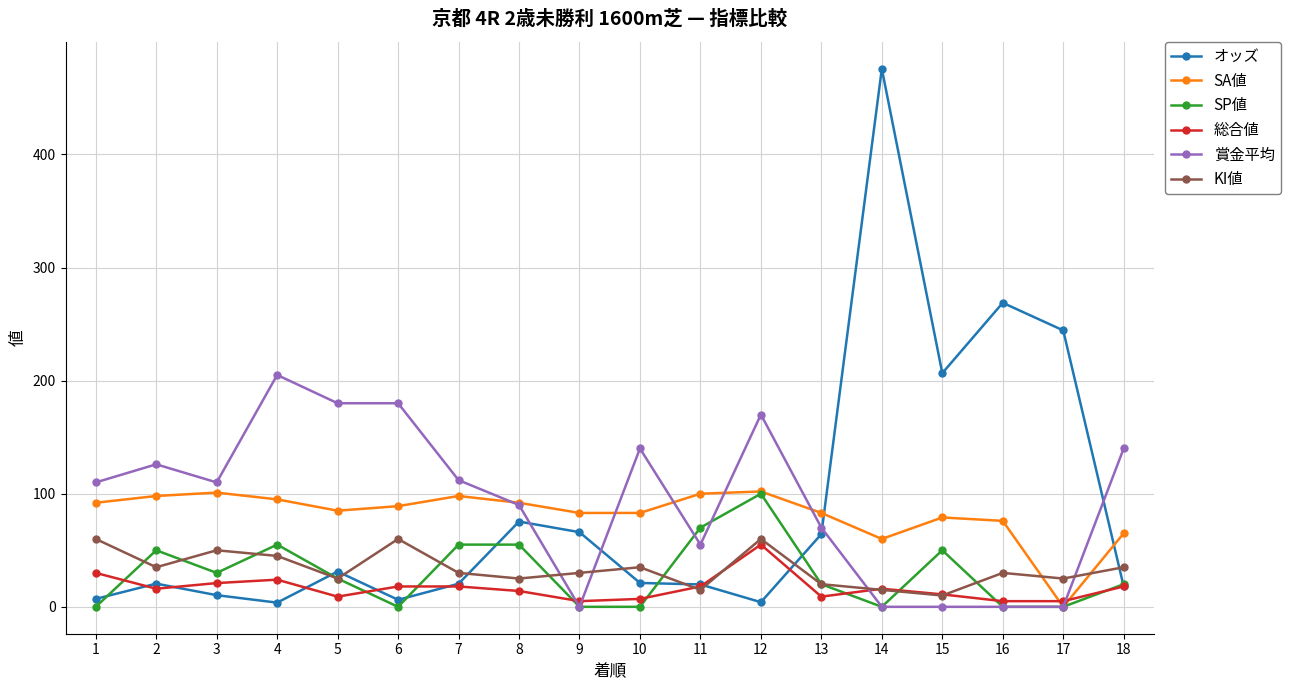

What is the value of the 総合値 point at the 15th from the left?

11.0